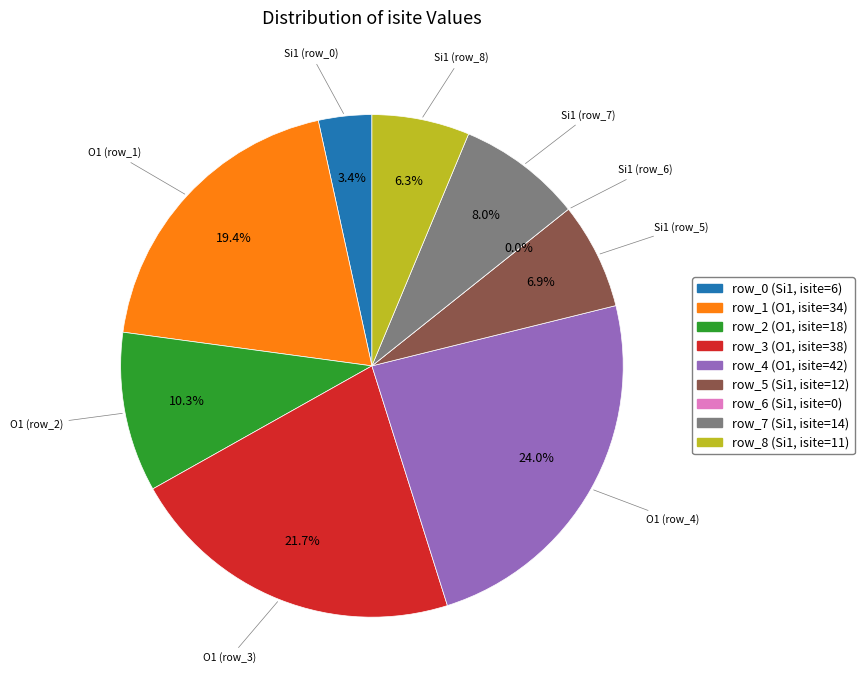

What percentage is the row_4 slice, to the nearest percent?

24%